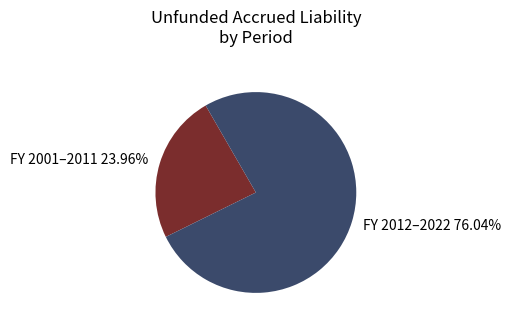

Which has a higher value, FY 2001–2011 23.96% or FY 2012–2022 76.04%?

FY 2012–2022 76.04%